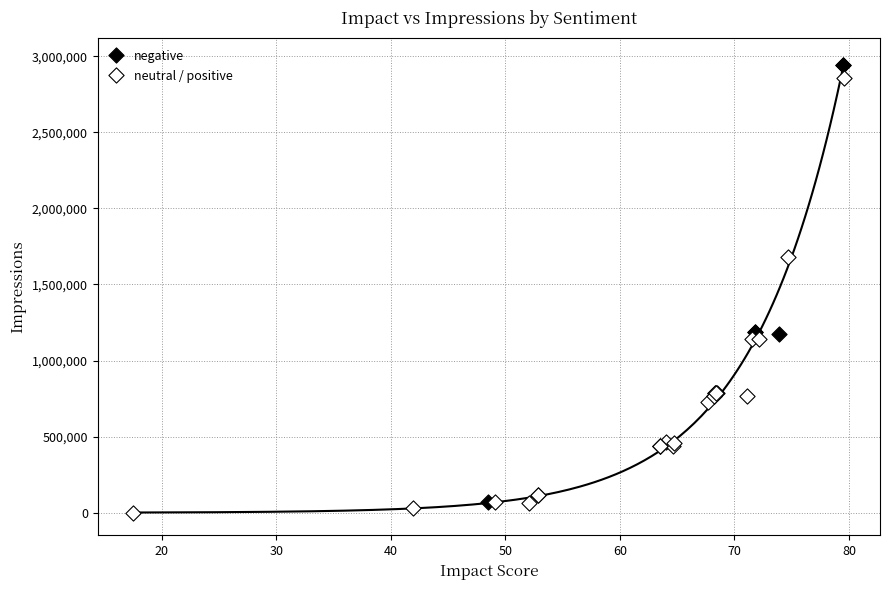

Which series reaches the minimum Y coordinate?

neutral / positive